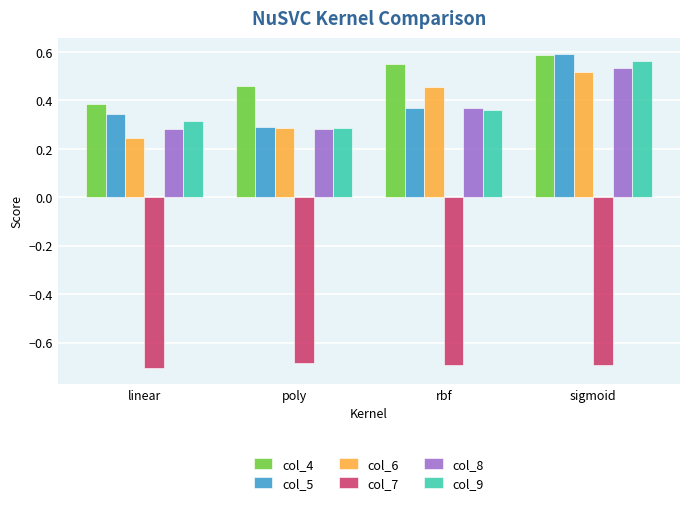

The value of col_8 at linear is 0.3. True or false?

True